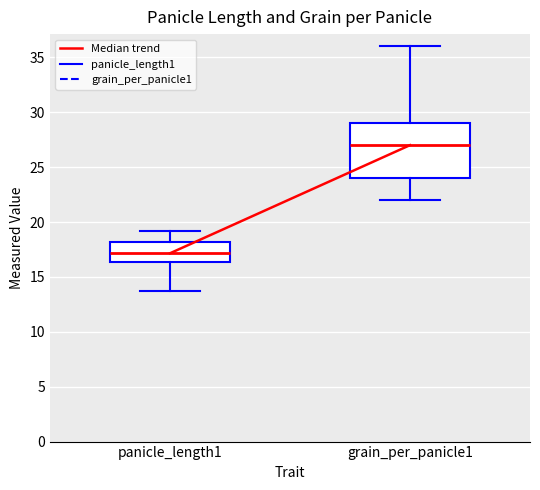

Where does the upper whisker of the box for panicle_length1 end on the y-axis? The values are not printed on the chart, so give them approximately, as read against the axis.

19.0